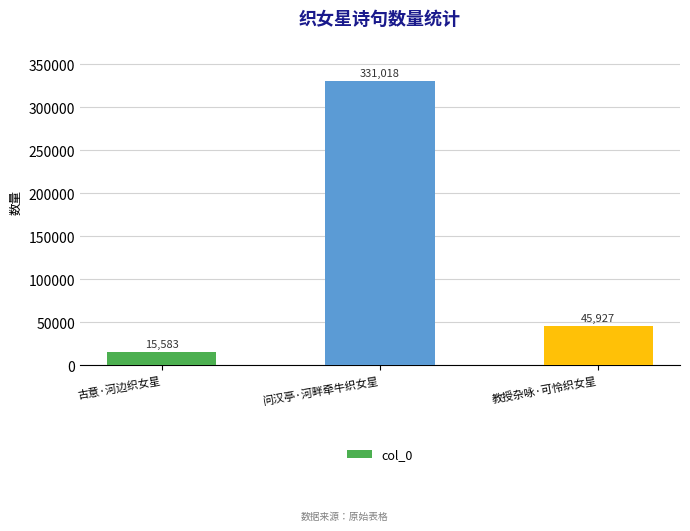

What is the sum of all values?

392528